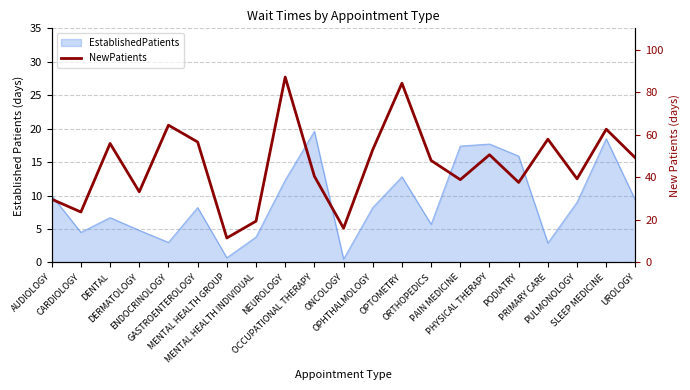

Reading right to left, what are all the values shown in this chart?

UROLOGY=49.1	SLEEP MEDICINE=62.6	PULMONOLOGY=39.3	PRIMARY CARE=57.9	PODIATRY=37.6	PHYSICAL THERAPY=50.6	PAIN MEDICINE=38.9	ORTHOPEDICS=47.9	OPTOMETRY=84.2	OPHTHALMOLOGY=53.0	ONCOLOGY=16.1	OCCUPATIONAL THERAPY=40.5	NEUROLOGY=87.1	MENTAL HEALTH INDIVIDUAL=19.4	MENTAL HEALTH GROUP=11.5	GASTROENTEROLOGY=56.6	ENDOCRINOLOGY=64.5	DERMATOLOGY=33.2	DENTAL=55.9	CARDIOLOGY=23.7	AUDIOLOGY=29.7